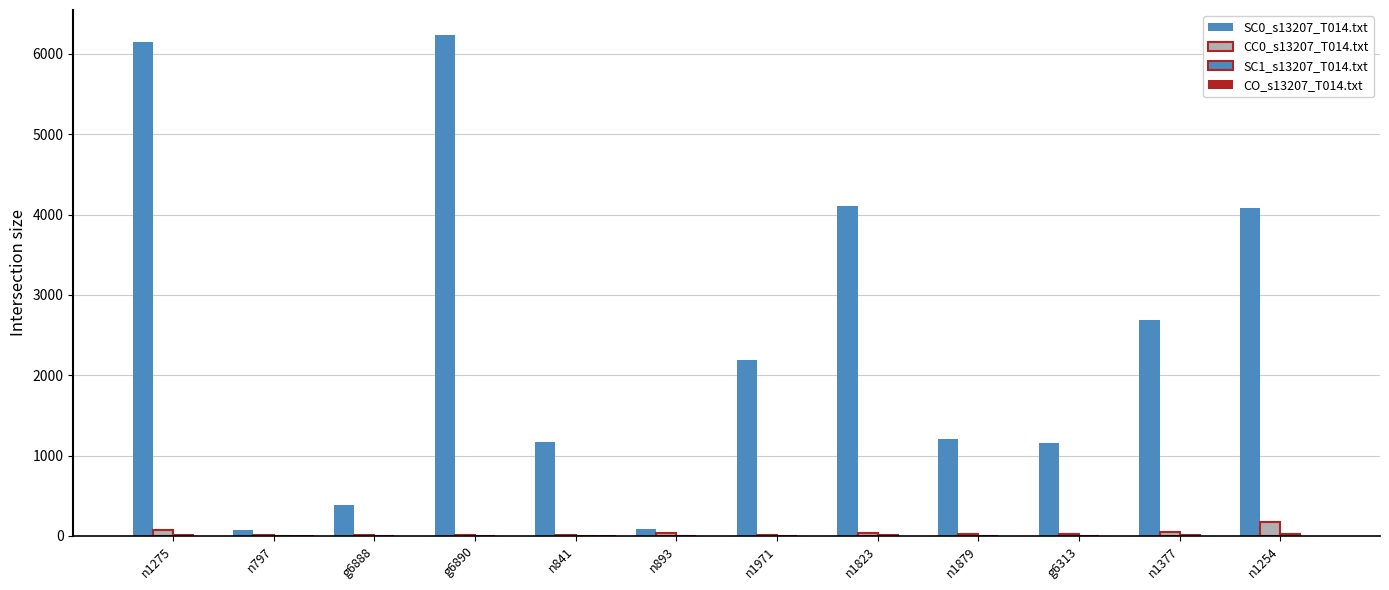

Is the value of SC0_s13207_T014.txt at n841 greater than the value of SC1_s13207_T014.txt at n1275?

Yes